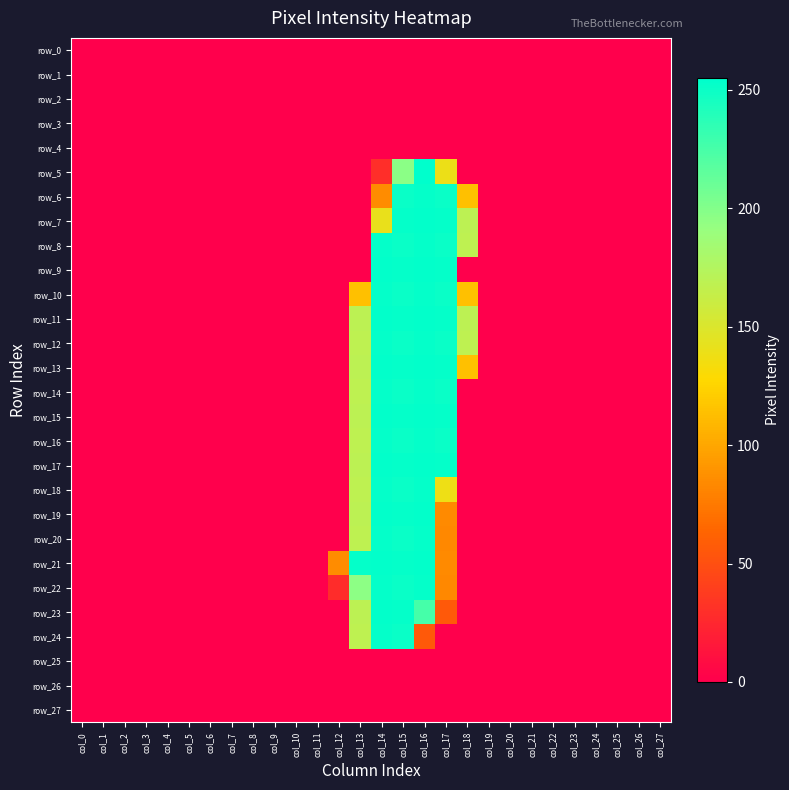

Is the value of row_18 at col_19 greater than the value of row_14 at col_15?

No